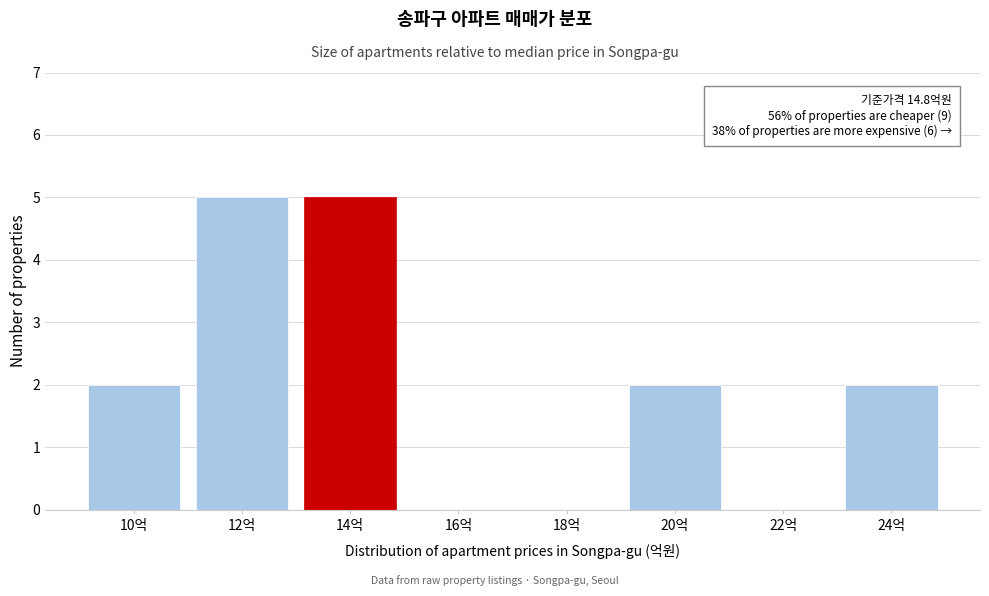

Reading left to right, what are all the values shown in this chart?

10억=2	12억=5	14억=5	16억=0	18억=0	20억=2	22억=0	24억=2